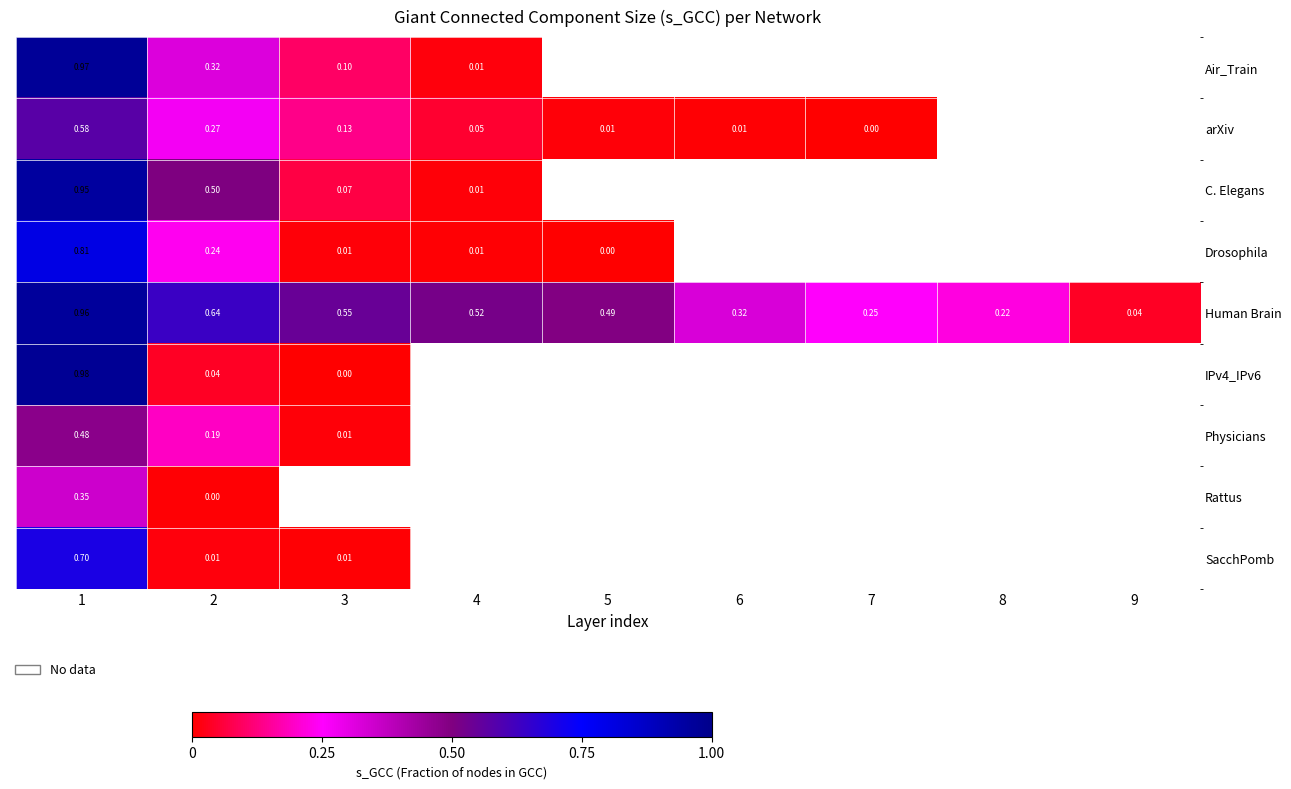

Is the value of Drosophila at 2 greater than the value of IPv4_IPv6 at 3?

Yes